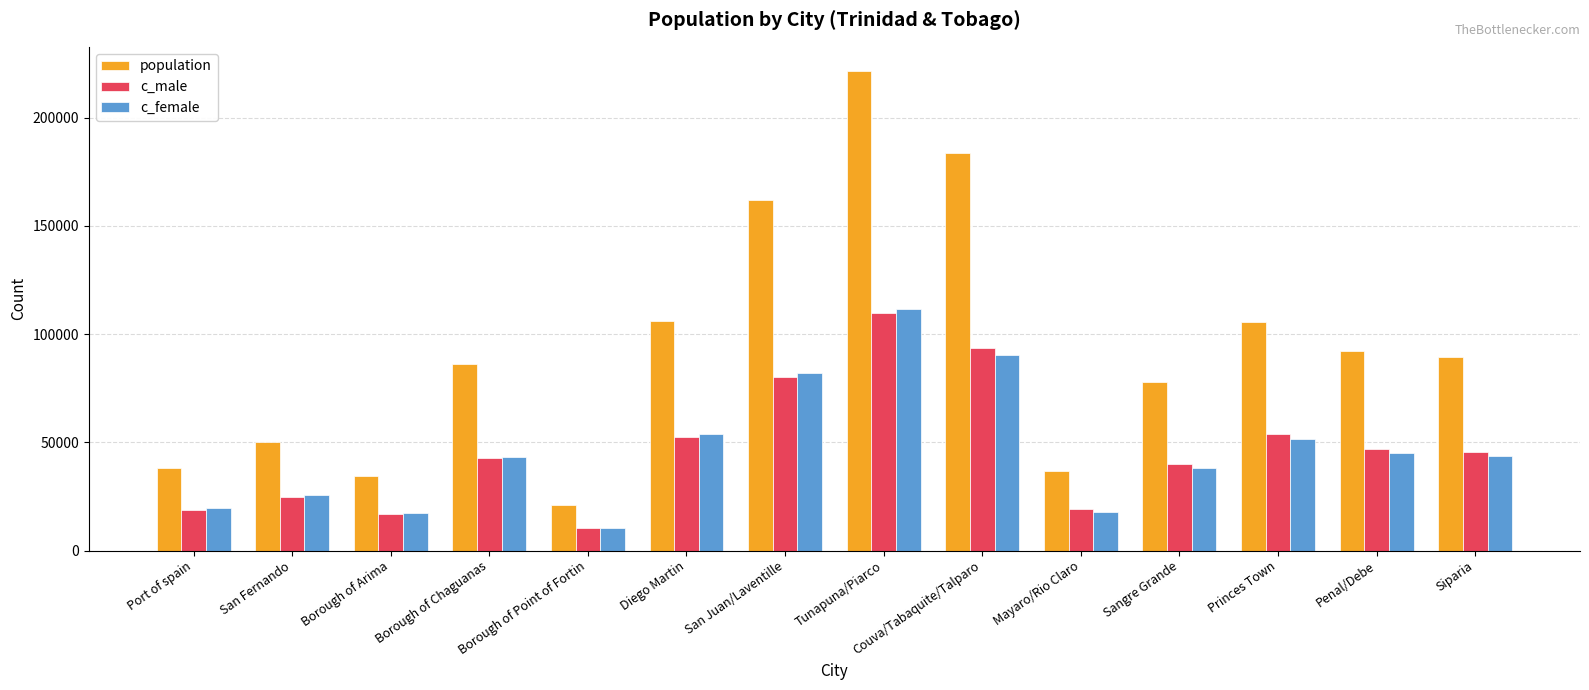

The value of c_male at Sangre Grande is 40126. True or false?

True